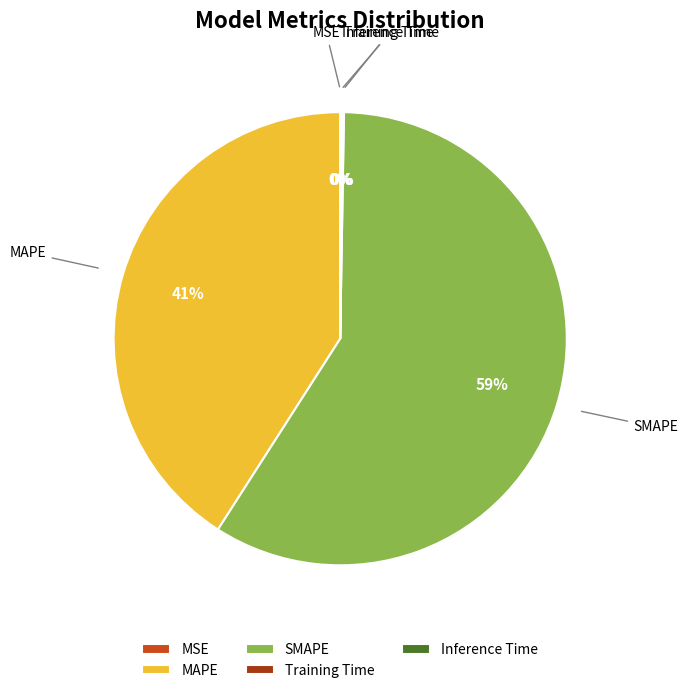

Which category has the biggest portion of the pie?

SMAPE